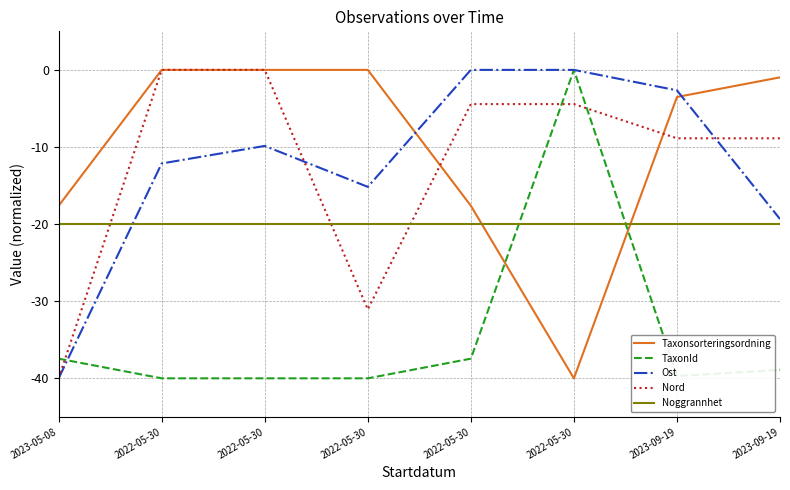

What is the difference between the Nord values at 2022-05-30 and 2022-05-30?

31.1